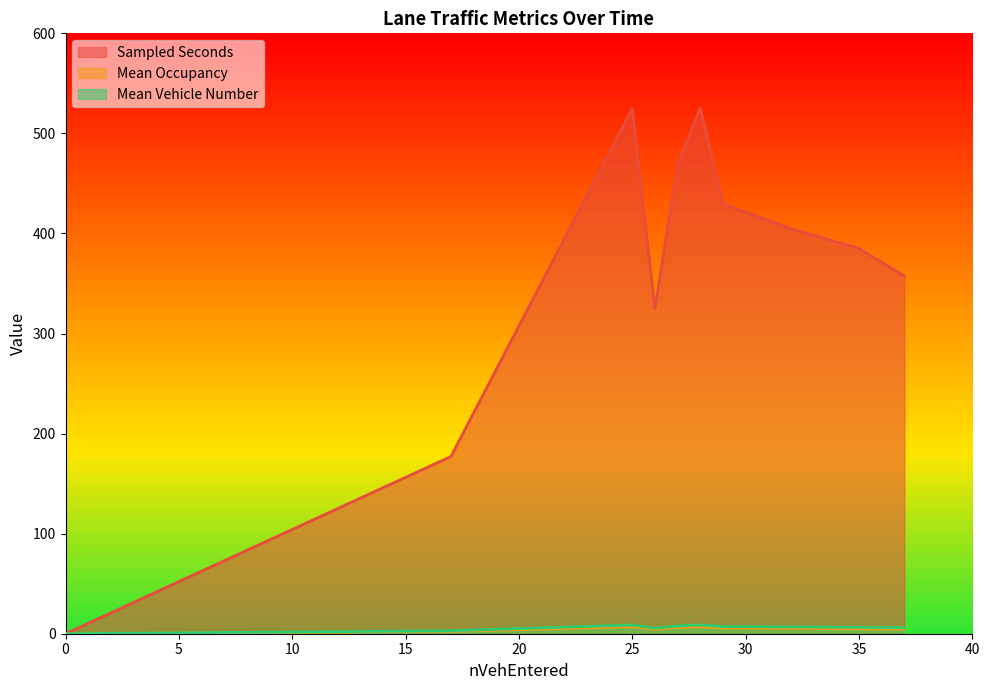

Which series has the largest range (max minus min)?

Sampled Seconds